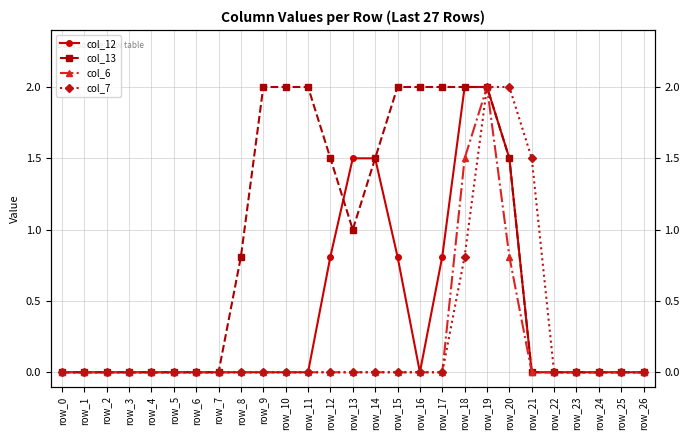

At which category is the sum across all series the highest?

row_19